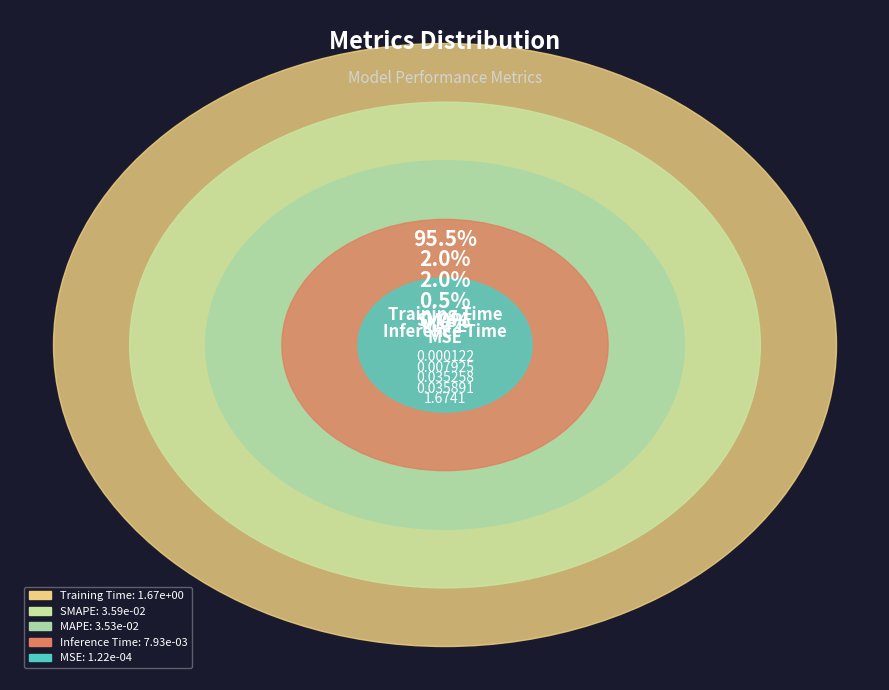

Which slice is the smallest?

MSE